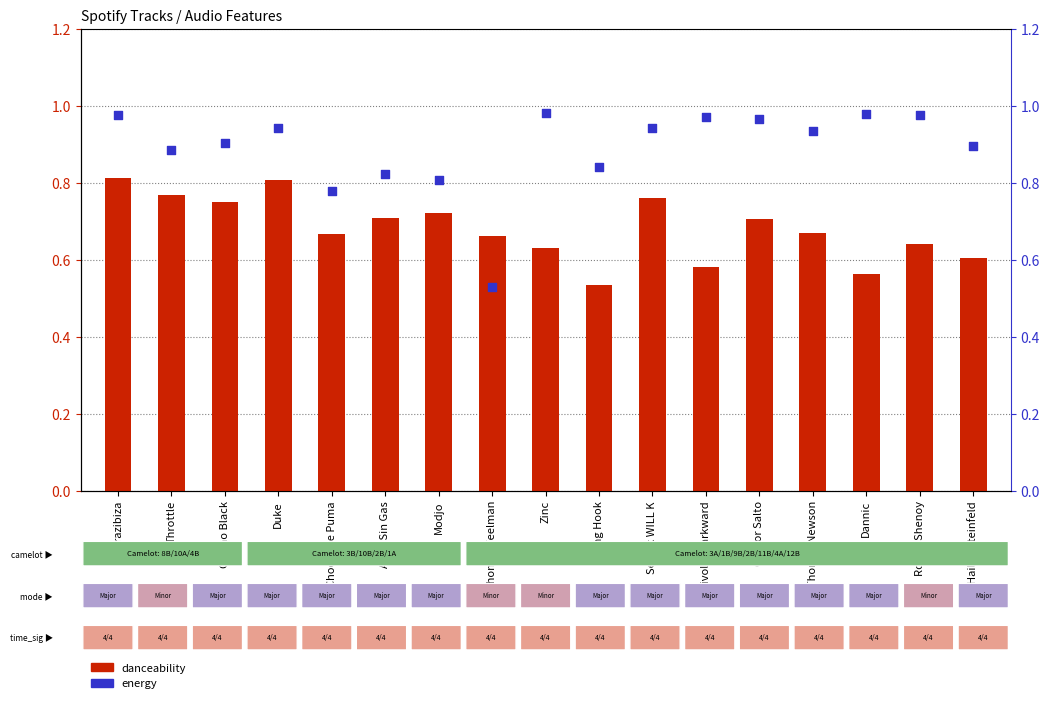

Which series contains the lowest Y value?

energy